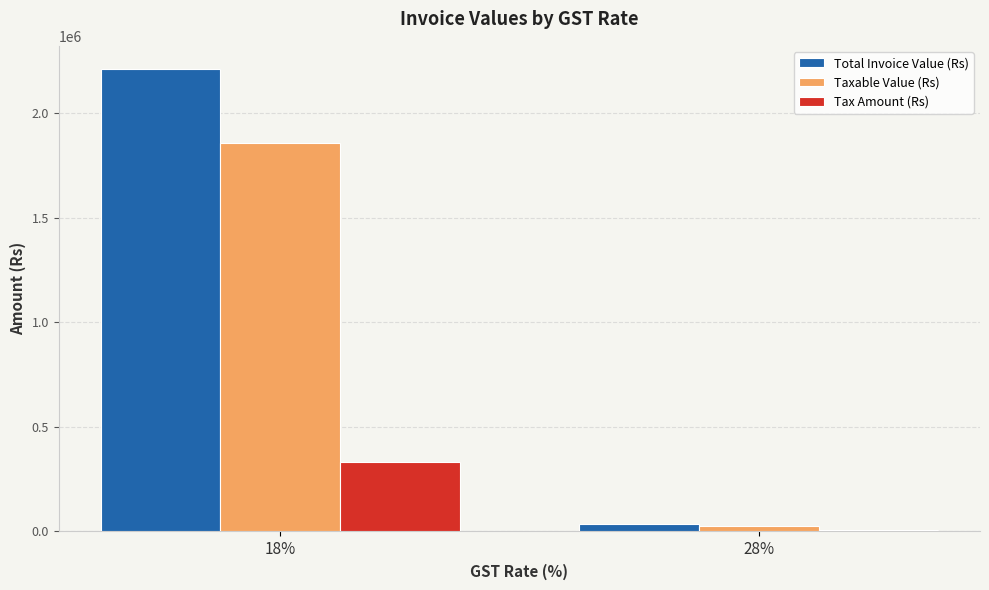

What is the label of the 2nd bar from the right?

18%